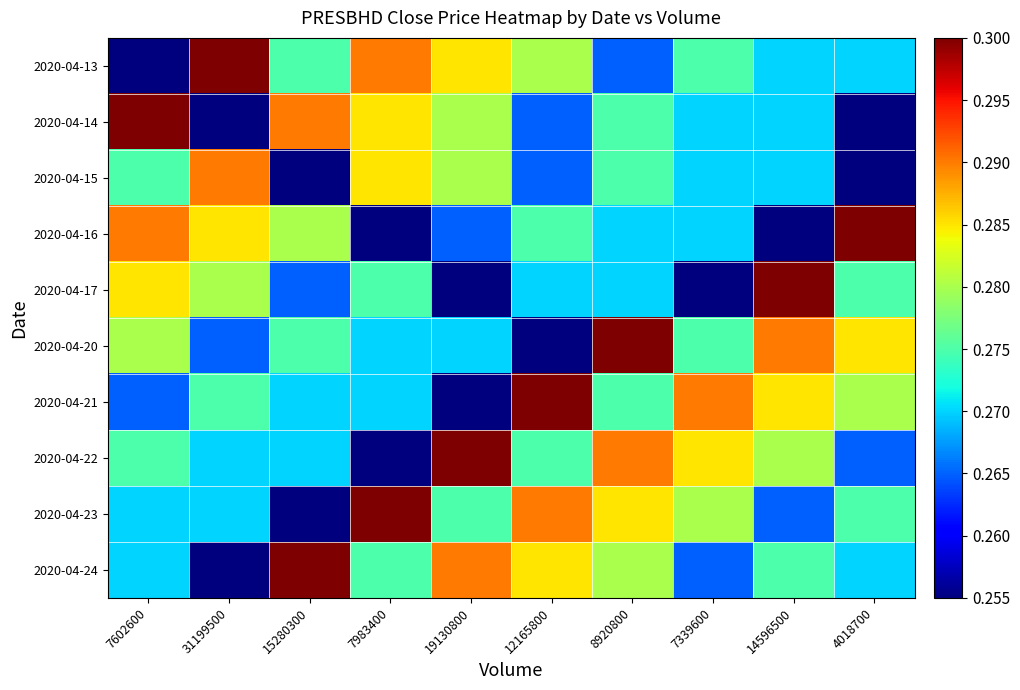

Reading left to right, extract all data points from this chart.

2020-04-13: 7602600=0.3	31199500=0.3	15280300=0.3	7983400=0.3	19130800=0.3	12165800=0.3	8920800=0.3	7339600=0.3	14596500=0.3	4018700=0.3
2020-04-14: 7602600=0.3	31199500=0.3	15280300=0.3	7983400=0.3	19130800=0.3	12165800=0.3	8920800=0.3	7339600=0.3	14596500=0.3	4018700=0.3
2020-04-15: 7602600=0.3	31199500=0.3	15280300=0.3	7983400=0.3	19130800=0.3	12165800=0.3	8920800=0.3	7339600=0.3	14596500=0.3	4018700=0.3
2020-04-16: 7602600=0.3	31199500=0.3	15280300=0.3	7983400=0.3	19130800=0.3	12165800=0.3	8920800=0.3	7339600=0.3	14596500=0.3	4018700=0.3
2020-04-17: 7602600=0.3	31199500=0.3	15280300=0.3	7983400=0.3	19130800=0.3	12165800=0.3	8920800=0.3	7339600=0.3	14596500=0.3	4018700=0.3
2020-04-20: 7602600=0.3	31199500=0.3	15280300=0.3	7983400=0.3	19130800=0.3	12165800=0.3	8920800=0.3	7339600=0.3	14596500=0.3	4018700=0.3
2020-04-21: 7602600=0.3	31199500=0.3	15280300=0.3	7983400=0.3	19130800=0.3	12165800=0.3	8920800=0.3	7339600=0.3	14596500=0.3	4018700=0.3
2020-04-22: 7602600=0.3	31199500=0.3	15280300=0.3	7983400=0.3	19130800=0.3	12165800=0.3	8920800=0.3	7339600=0.3	14596500=0.3	4018700=0.3
2020-04-23: 7602600=0.3	31199500=0.3	15280300=0.3	7983400=0.3	19130800=0.3	12165800=0.3	8920800=0.3	7339600=0.3	14596500=0.3	4018700=0.3
2020-04-24: 7602600=0.3	31199500=0.3	15280300=0.3	7983400=0.3	19130800=0.3	12165800=0.3	8920800=0.3	7339600=0.3	14596500=0.3	4018700=0.3